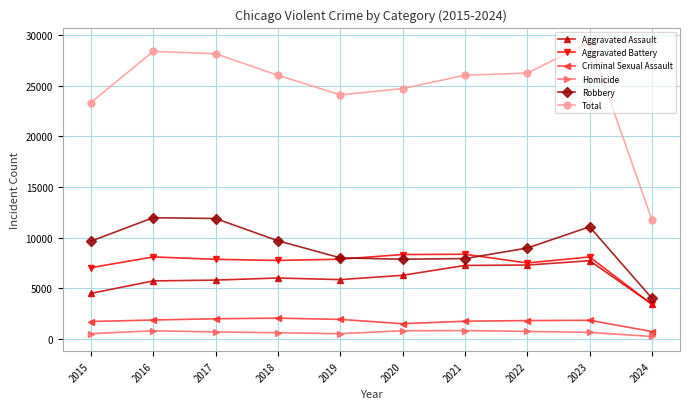

What are all the series names shown in the legend?

Aggravated Assault, Aggravated Battery, Criminal Sexual Assault, Homicide, Robbery, Total